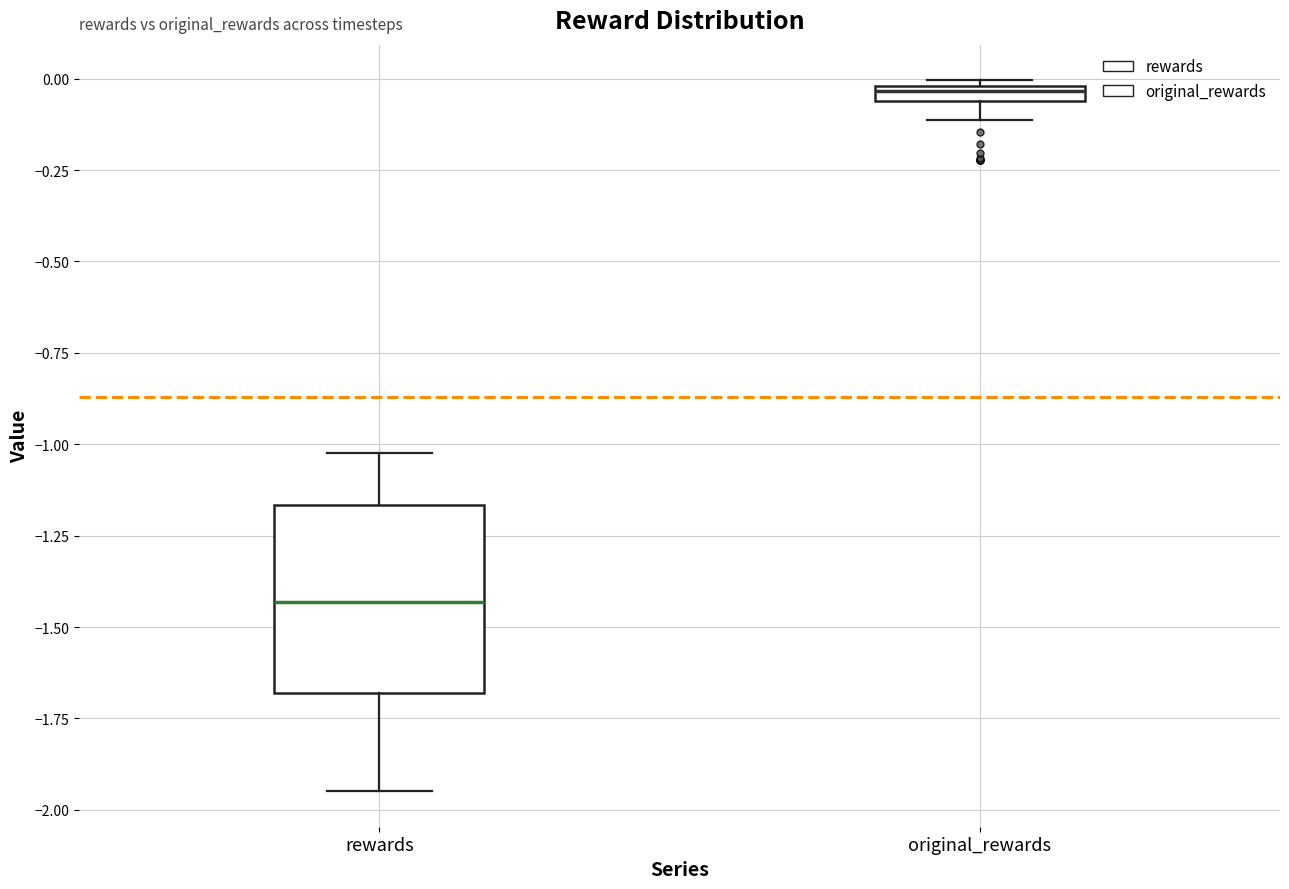

Where does the upper whisker of the box for rewards end on the y-axis? The values are not printed on the chart, so give them approximately, as read against the axis.

-1.00